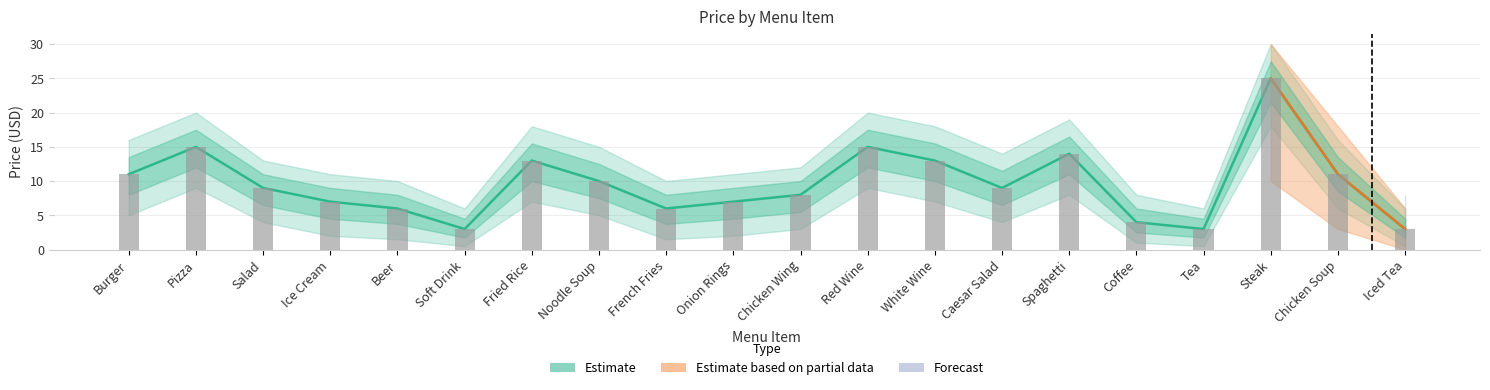

Which series has the largest total across all categories?

Estimate